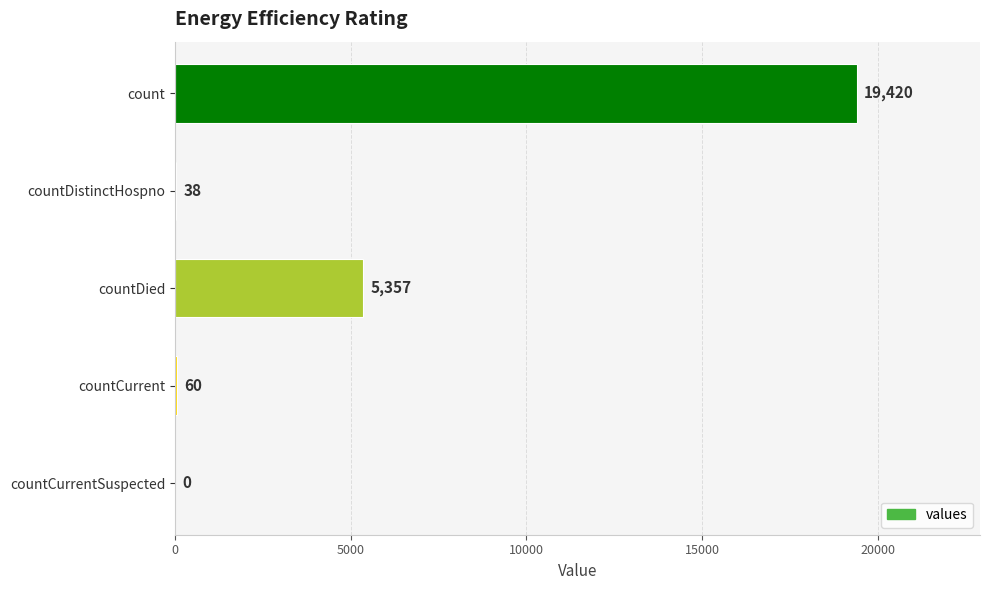

How many categories are shown in the chart?

5